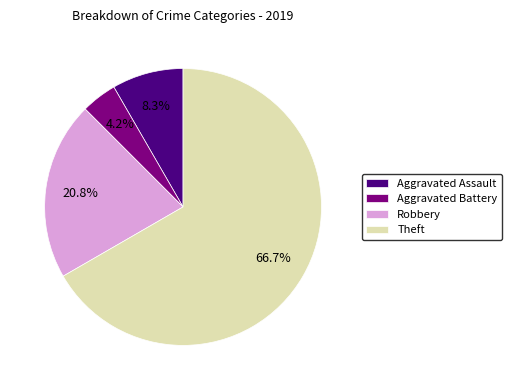

True or false: Aggravated Assault accounts for 8% of the total.

True